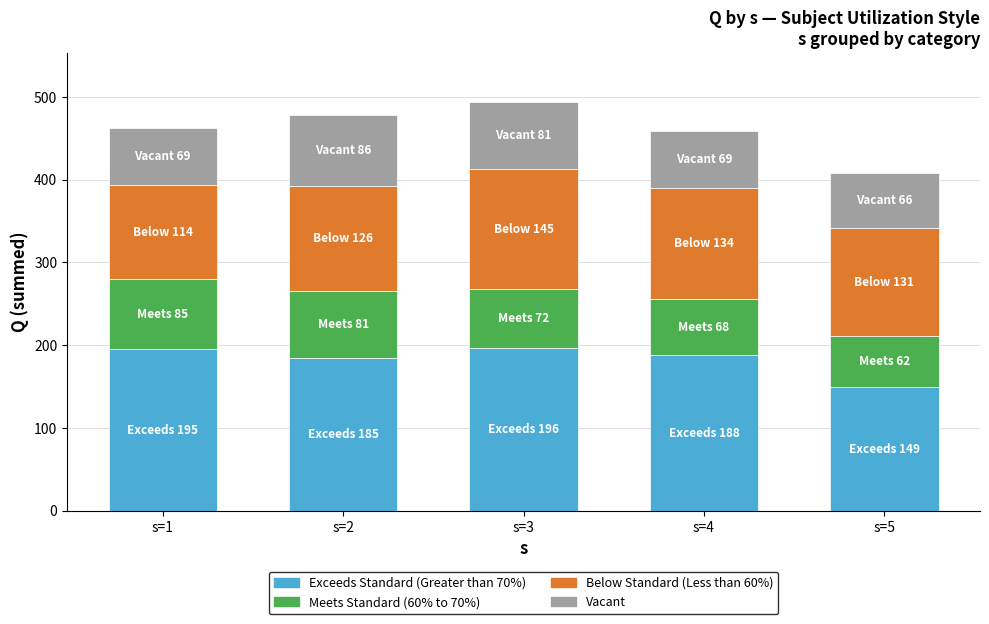

How many series are shown in this chart?

4